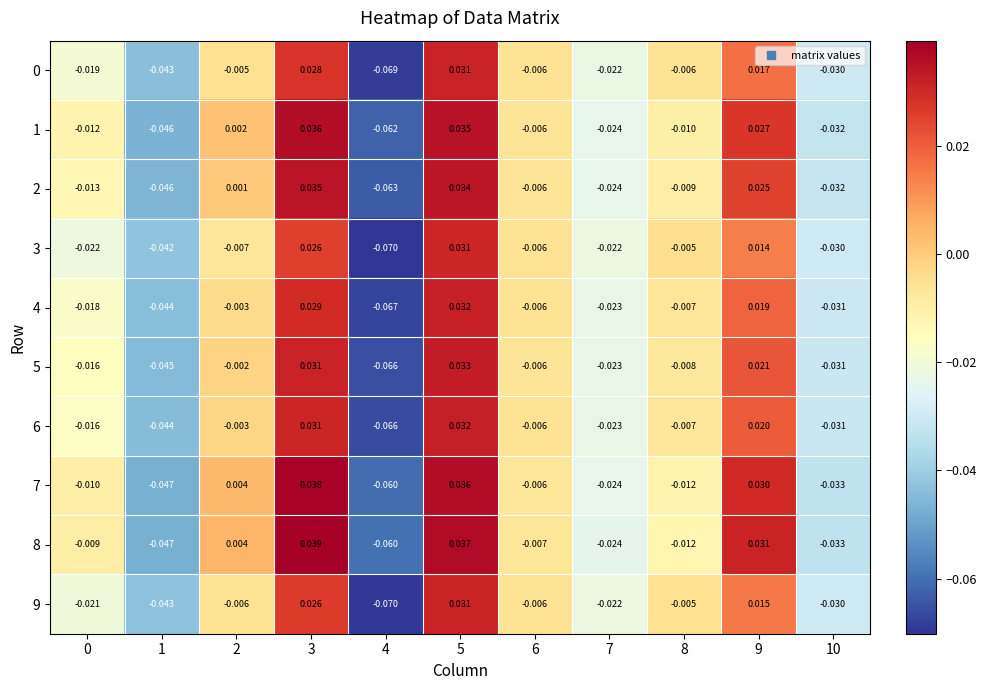

Is the value of 7 at 8 greater than the value of 2 at 2?

No